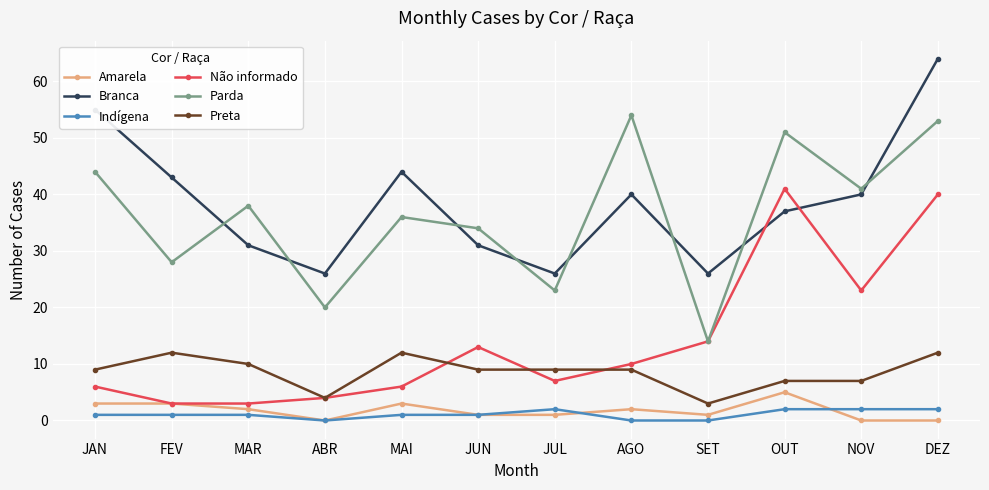

Is it true that Indígena equals 2 at DEZ?

True